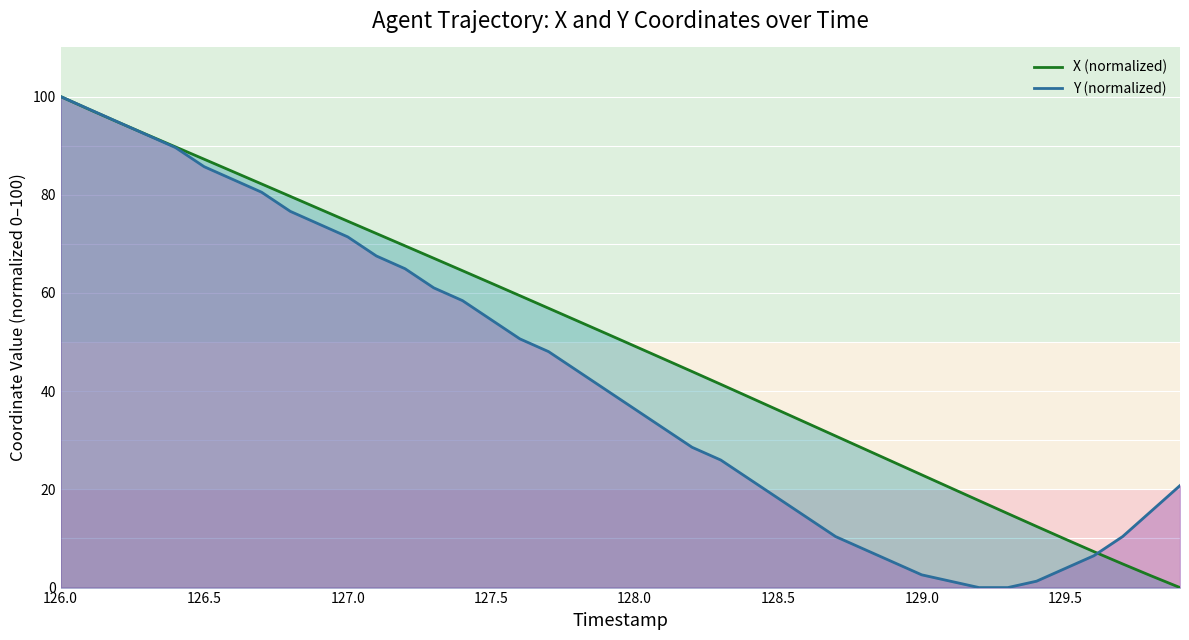

List the series in order of their overall mean, highest first.

X (normalized), Y (normalized)